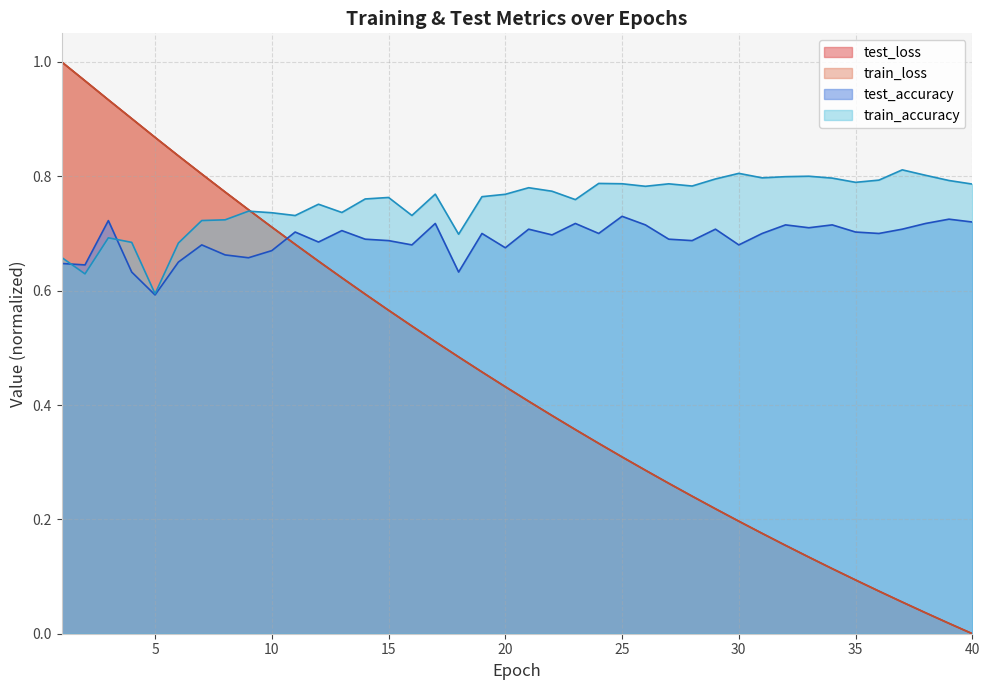

True or false: train_accuracy has more than 1 interior local peaks.

True